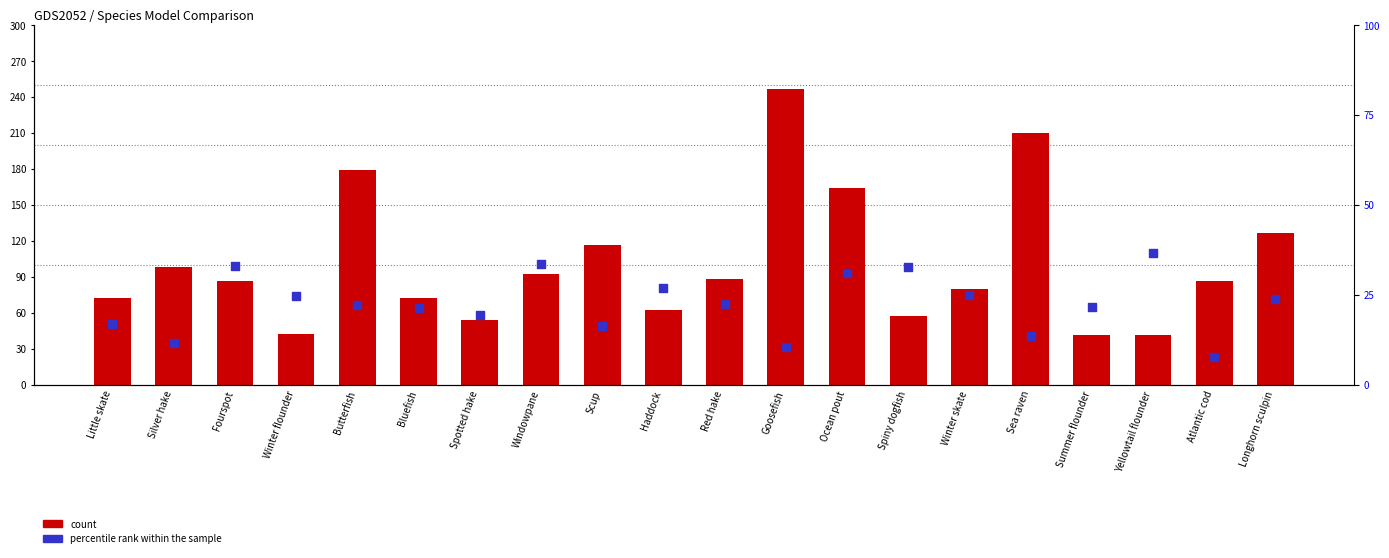

What is the total value across all series at Haddock?

88.8